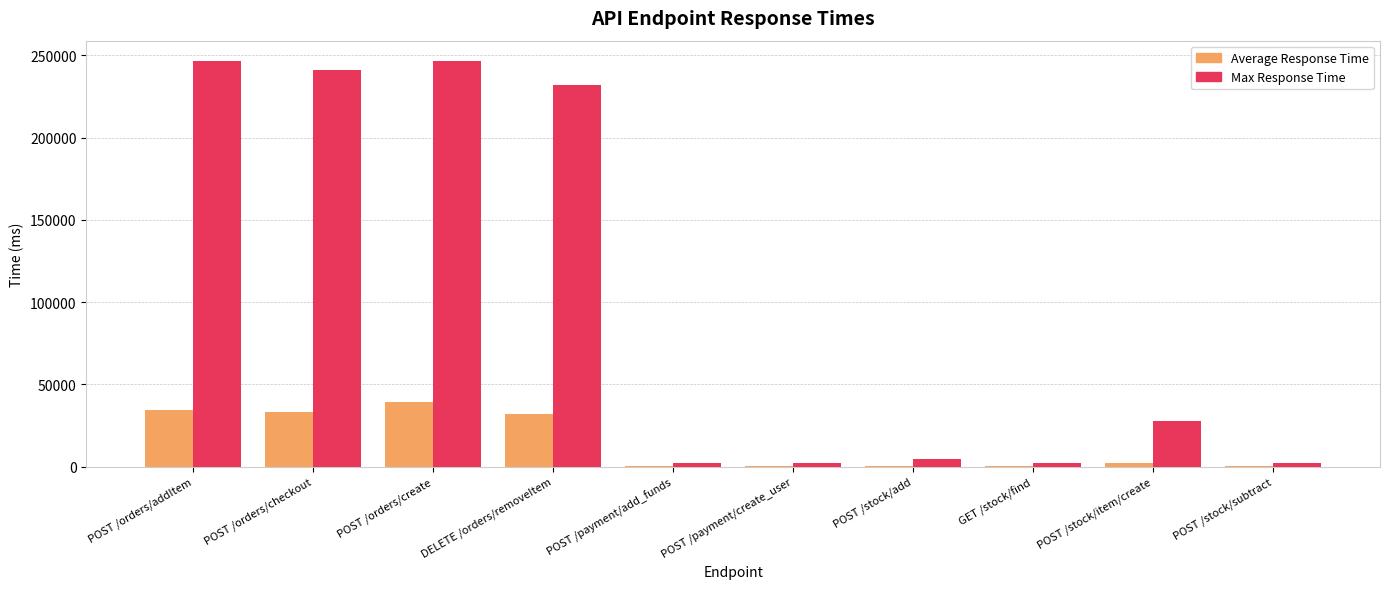

What is the sum of all Max Response Time values?

1008050.4